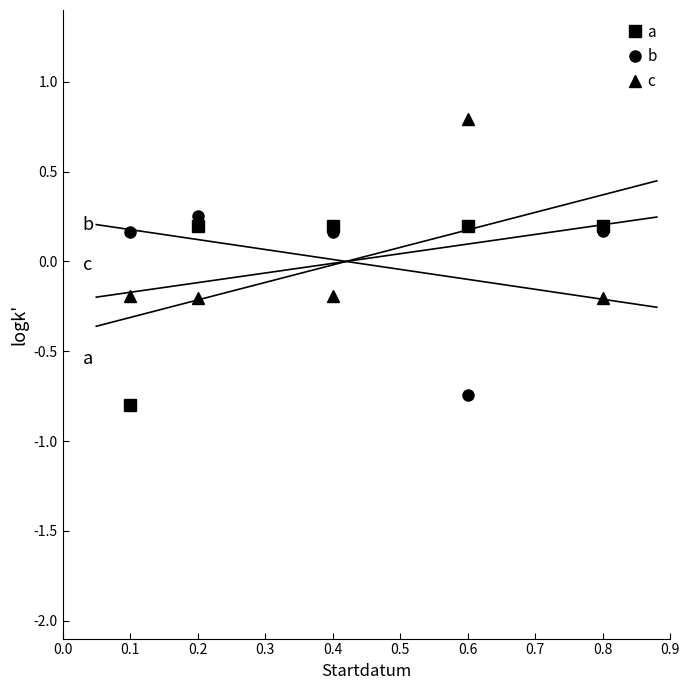

How many positive values does the a series have?

4